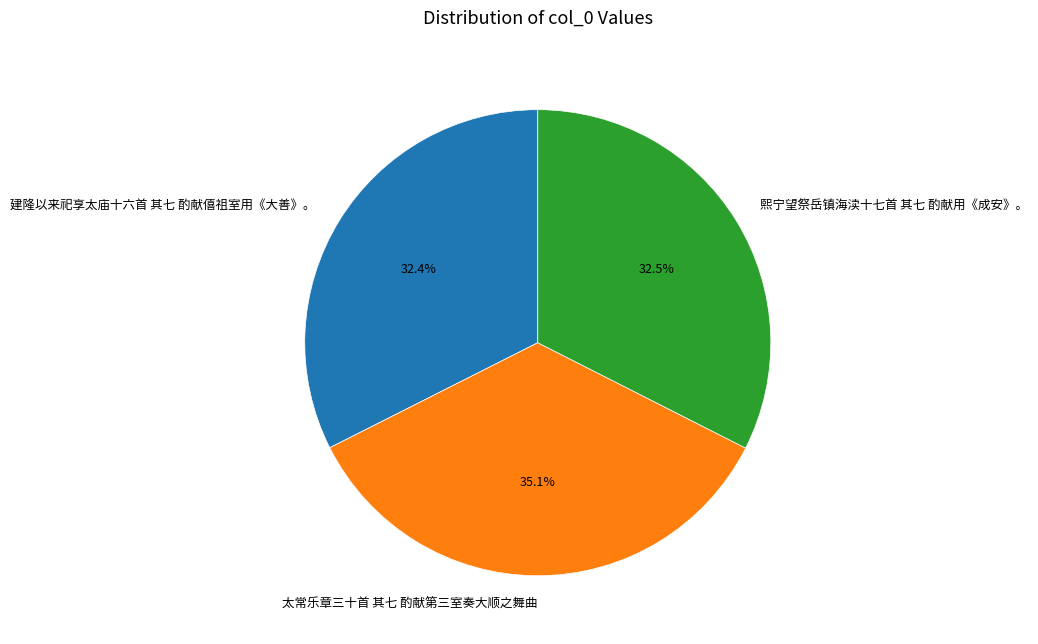

Which category has the biggest portion of the pie?

太常乐章三十首 其七 酌献第三室奏大顺之舞曲